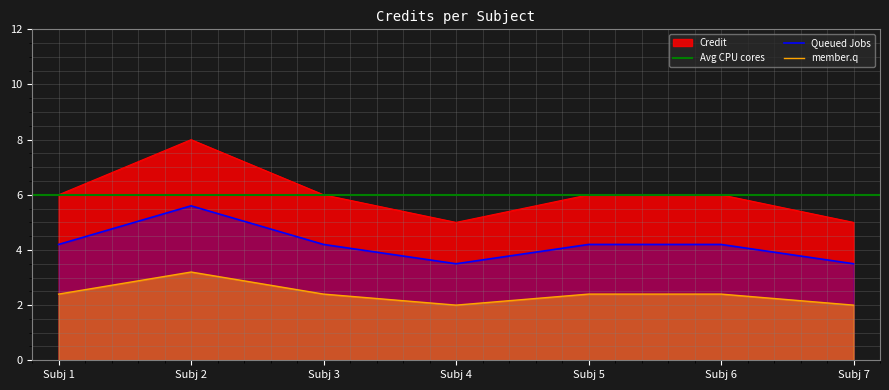

Where does the Queued Jobs series first go above 4?

Subj 1